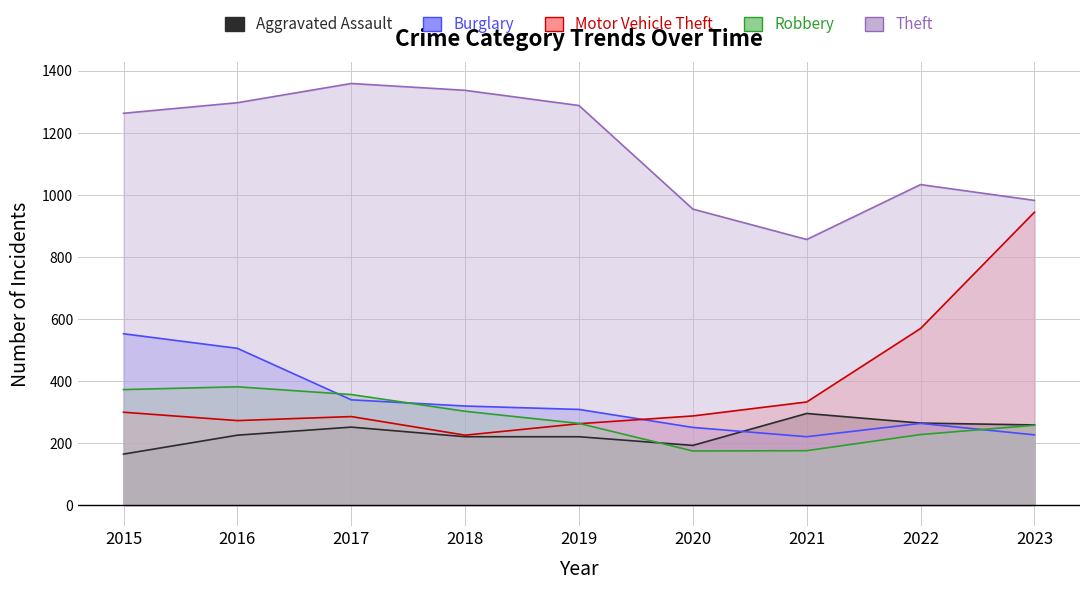

What is the value of the Aggravated Assault point at the 4th from the left?

220